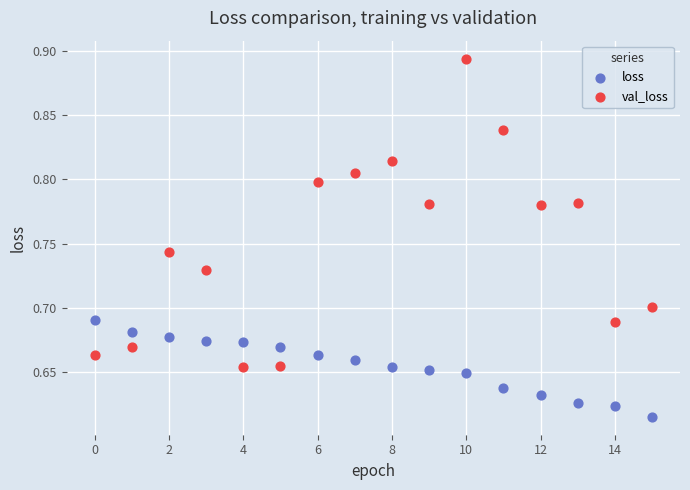

Which series has the largest Y range (max minus min)?

val_loss